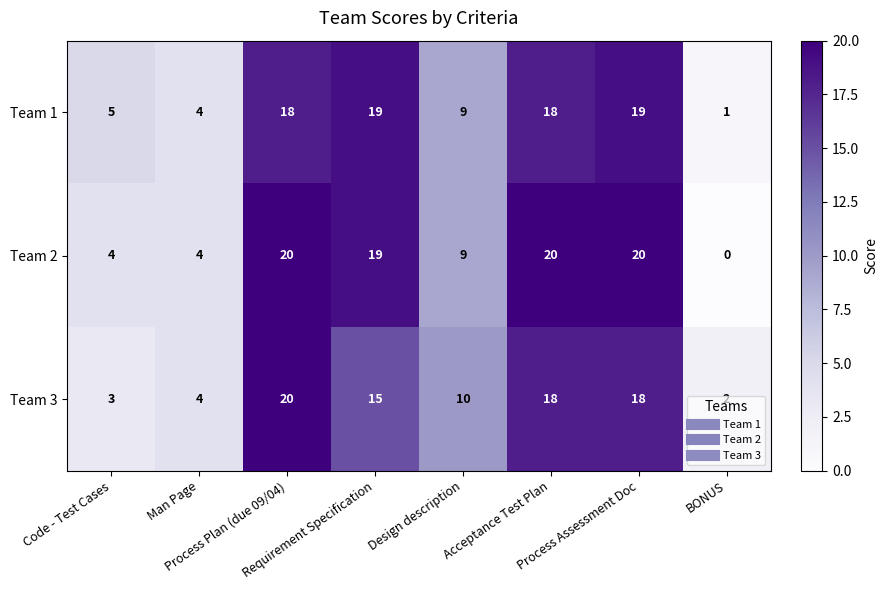

What is the total value across all series at Man Page?

12